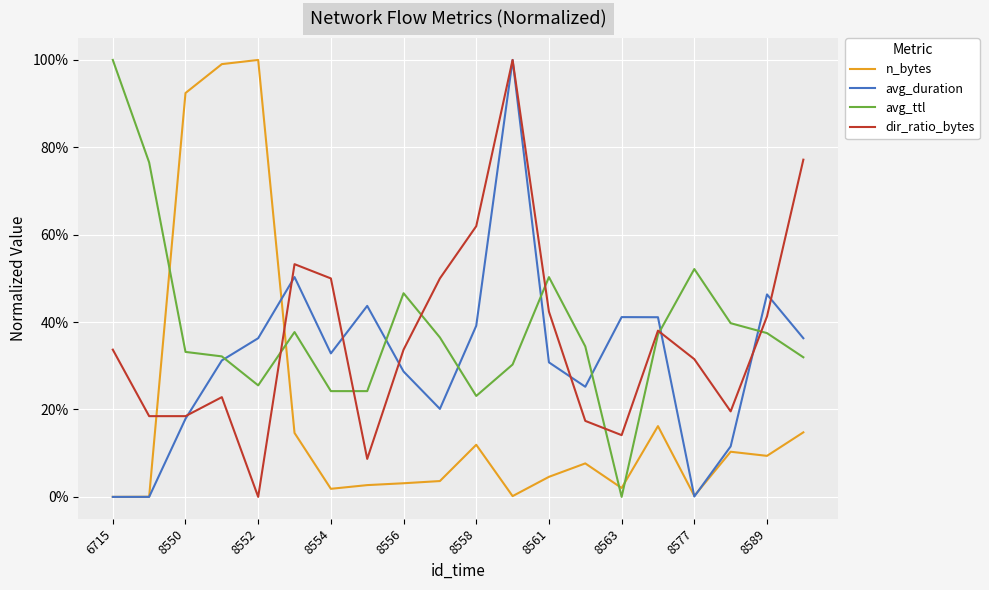

At which label does avg_ttl reach its peak?

6715